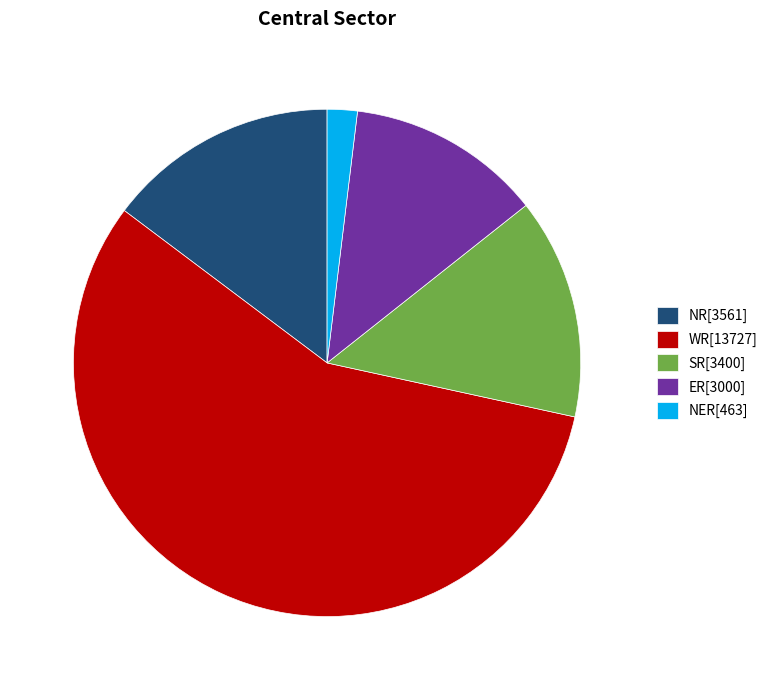

Is it true that WR[13727] is 66% of the pie?

False